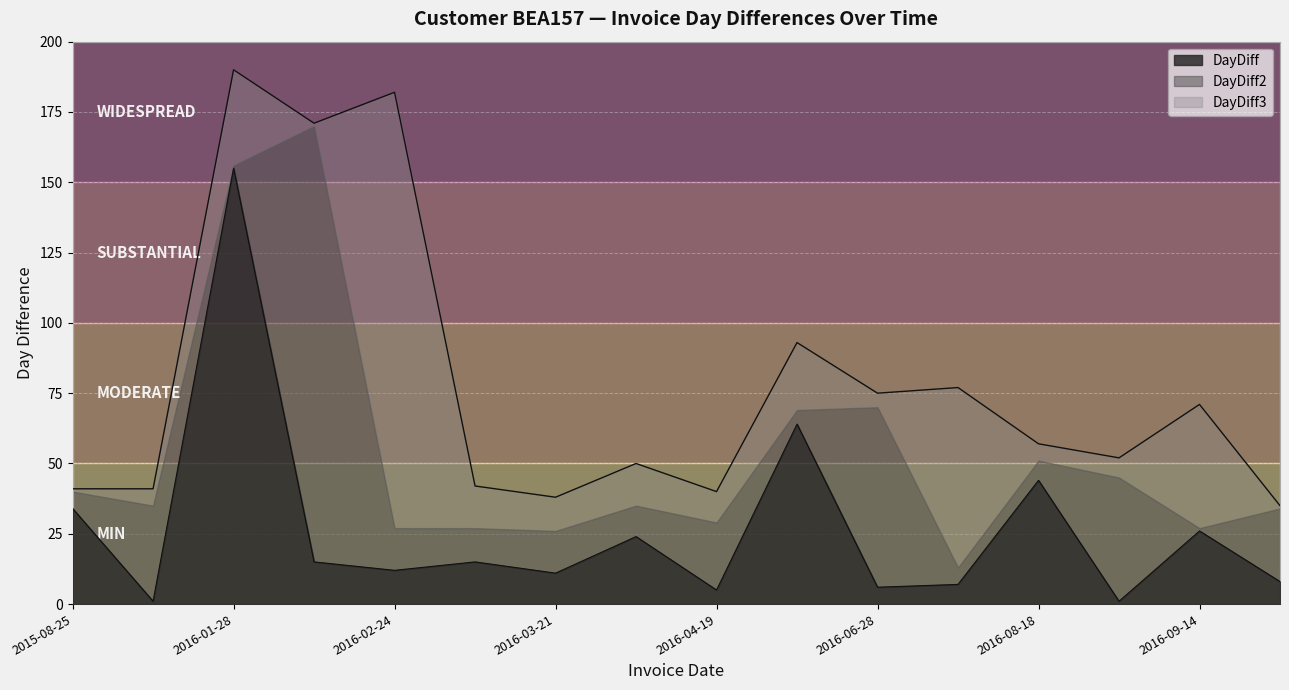

Is it true that DayDiff3 equals 117 at 2016-09-14?

False